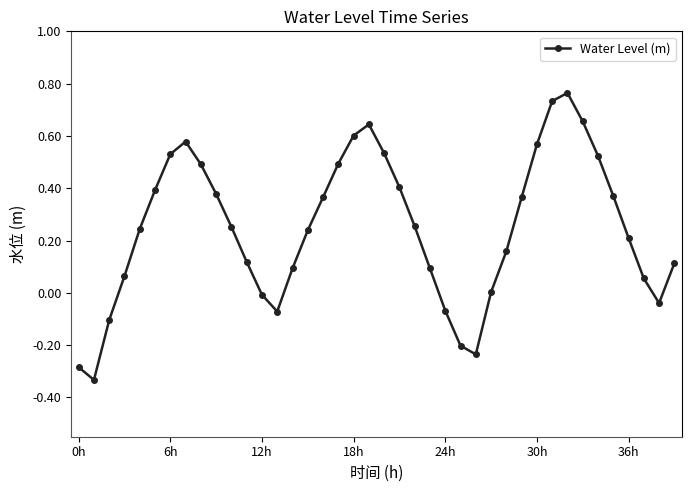

How many points are lower than both their immediate neighbors (excluding endpoints)?

4